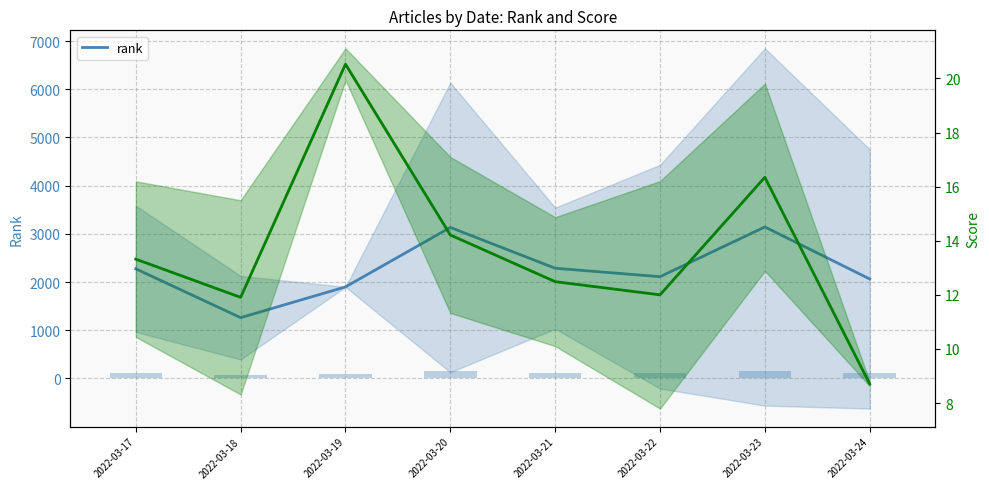

Where is the data nearest to the value 2201?

2022-03-17